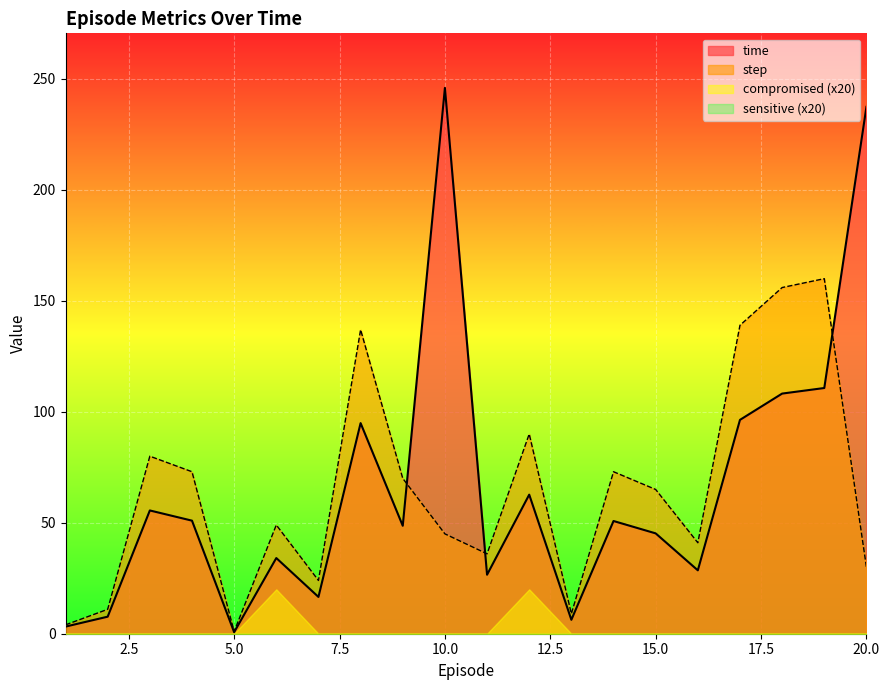

The time series shows 0.7 at 5.0. True or false?

True